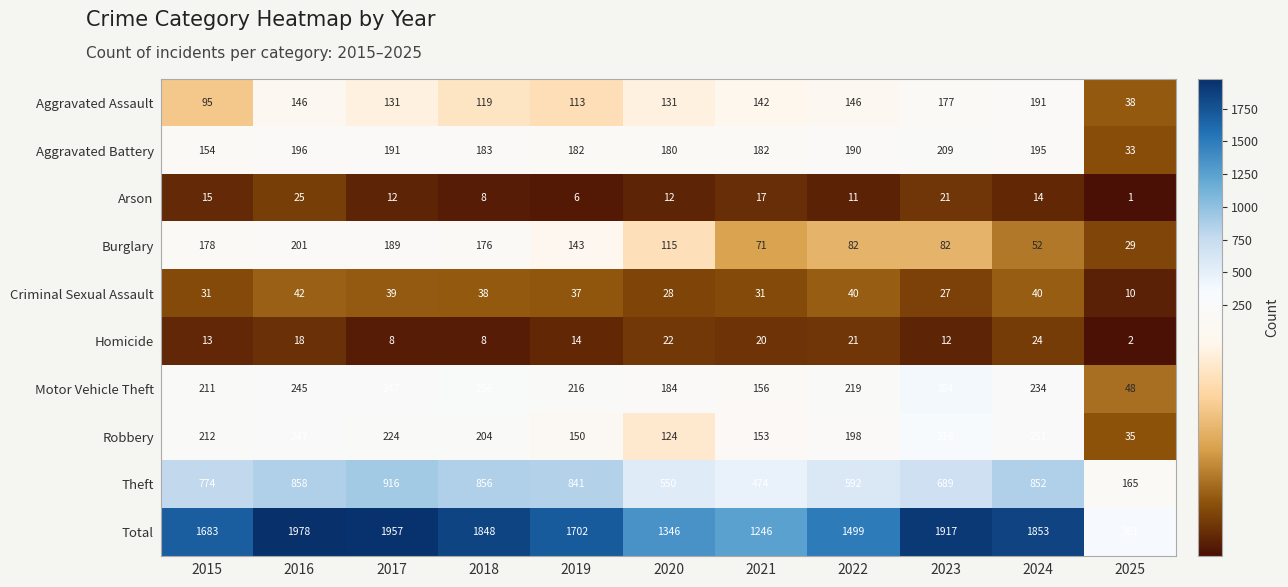

What is the maximum value shown in the chart?

1978